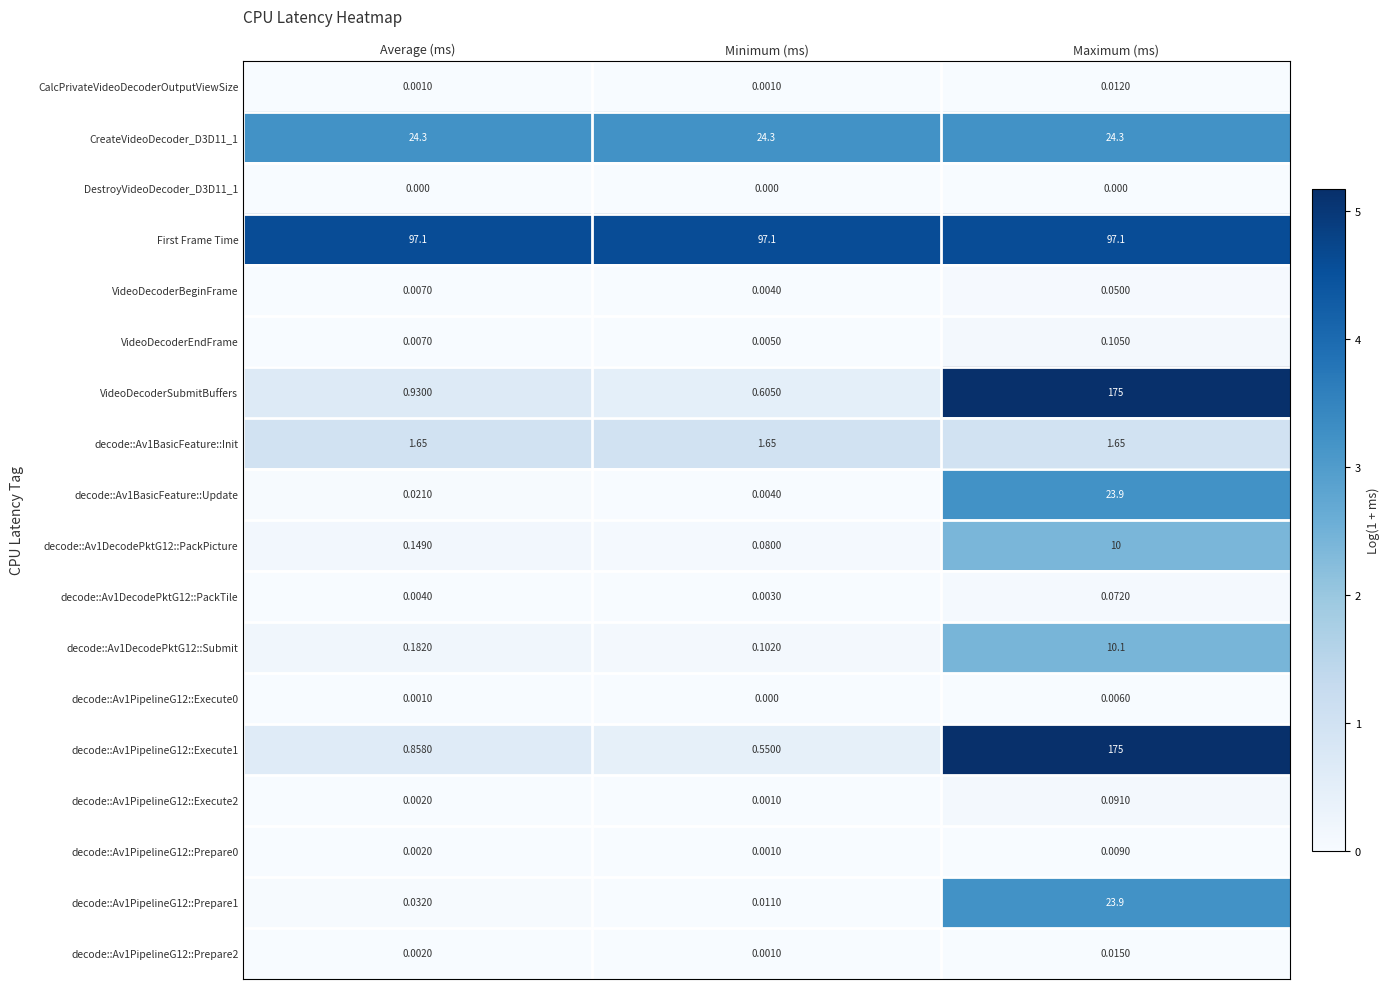

Which series has the largest total across all categories?

First Frame Time